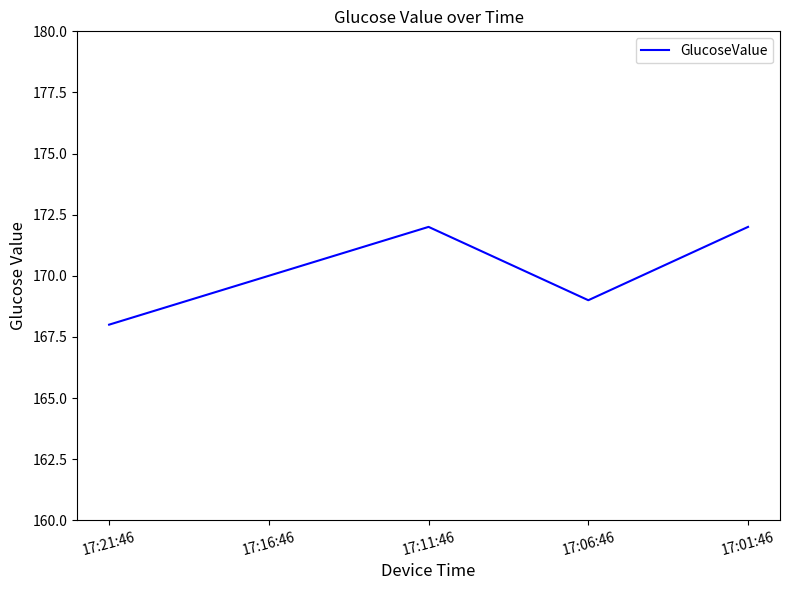

Is it true that the value at 17:16:46 is 170?

True